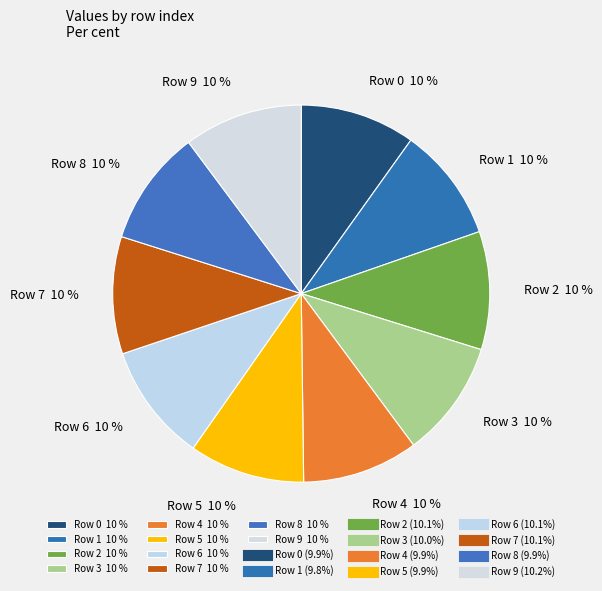

Is it true that Row 3 10 % is 10% of the pie?

True